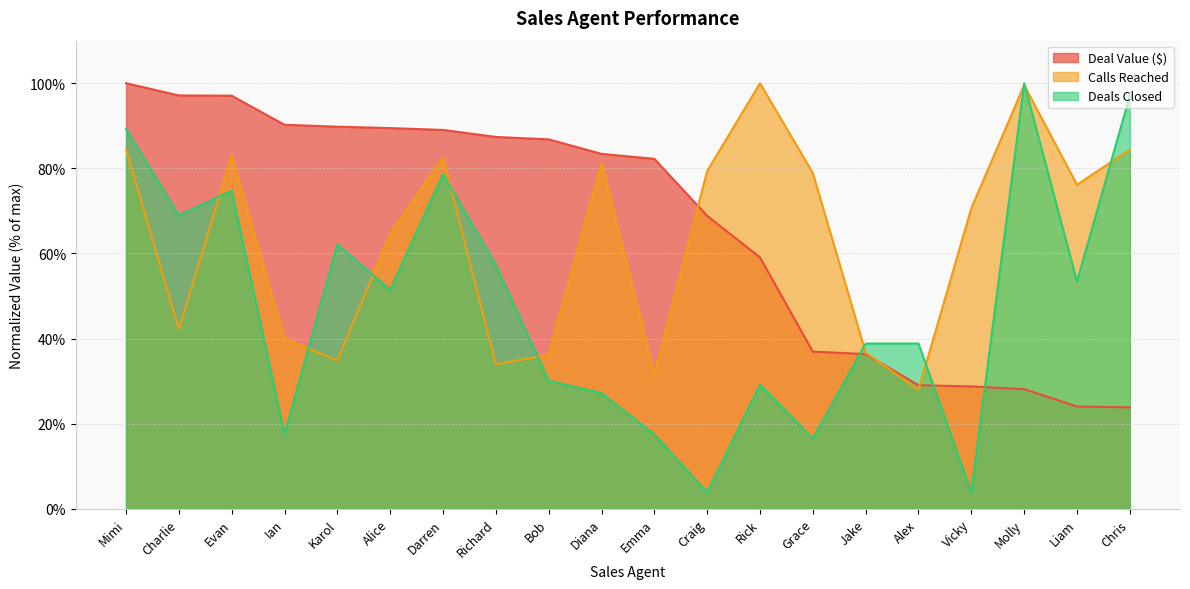

What is the value of the Calls Reached point at the 20th from the left?

84.4